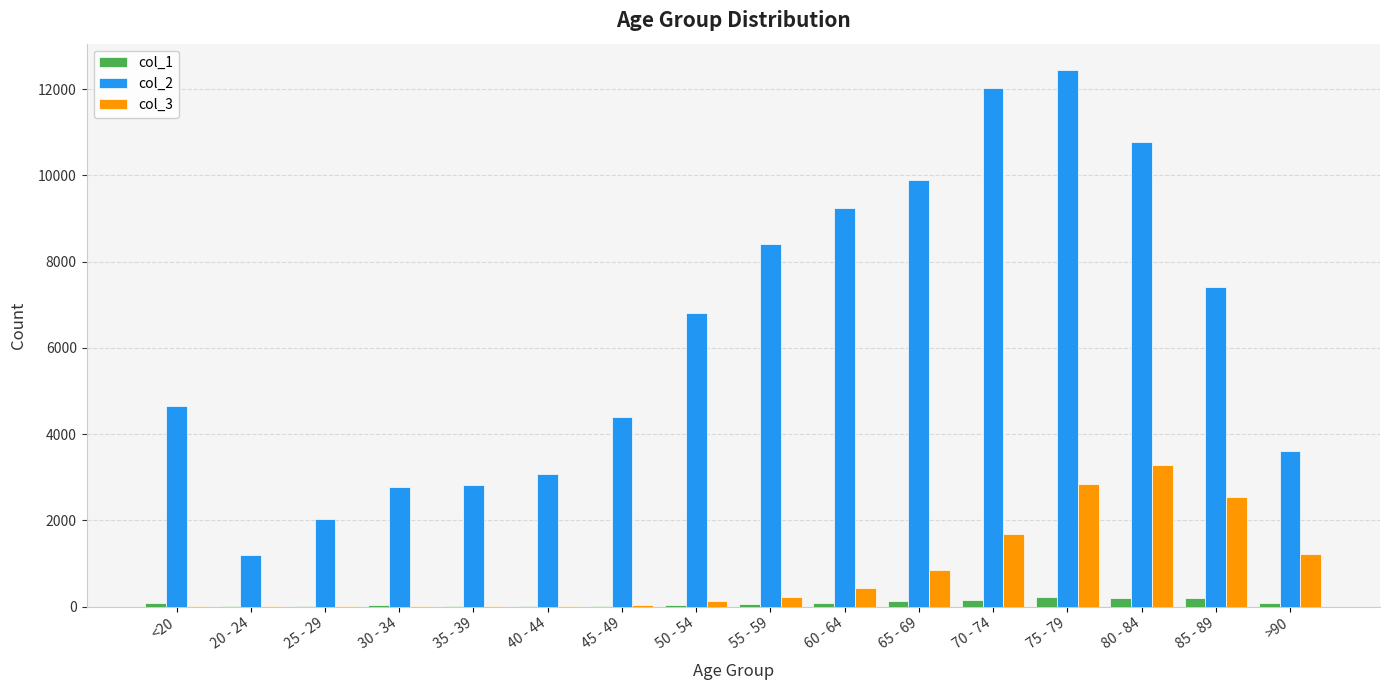

At which category is the sum across all series the highest?

75 - 79